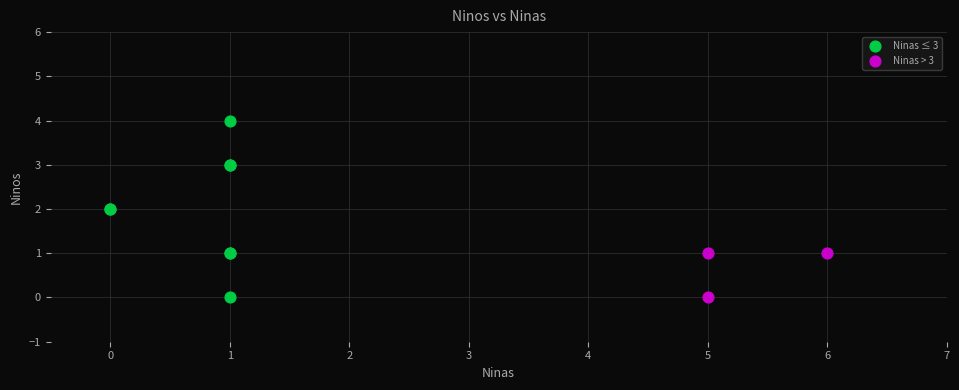

Which series contains the highest Y value?

Ninas ≤ 3